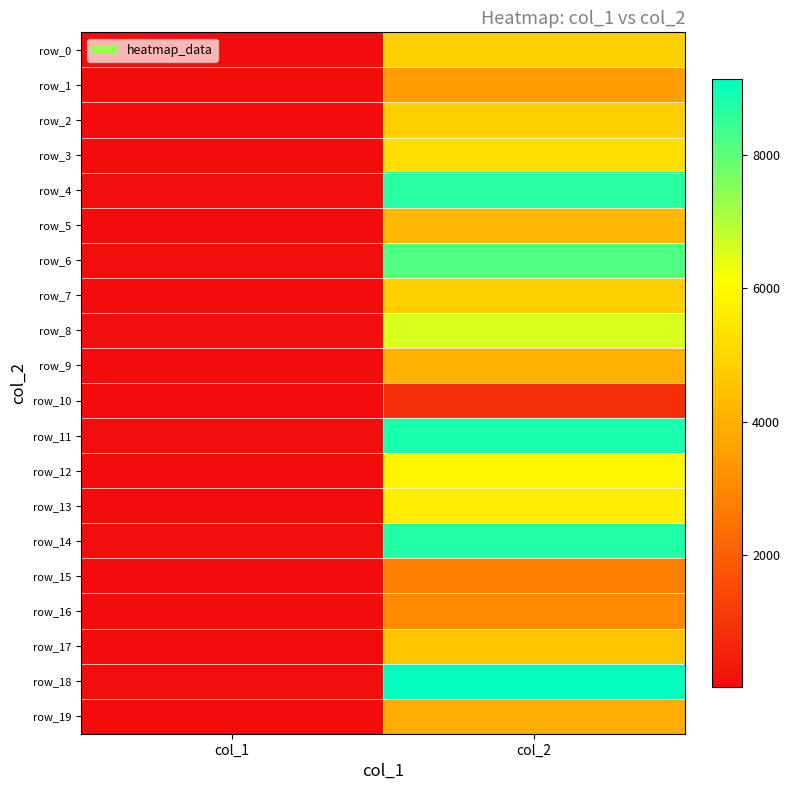

What is the difference between the maximum and minimum values in the row_19 series?

3886